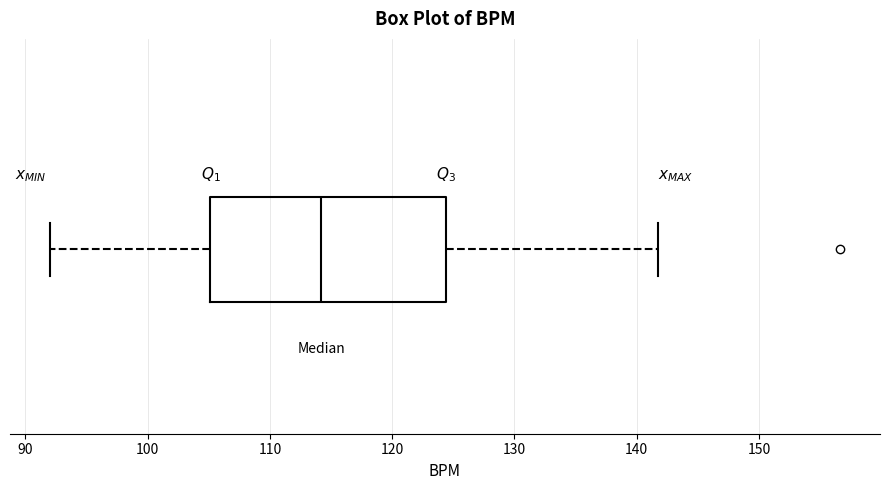

Transcribe this box plot: give where the median line is, the range the box spans, and where the two whiskers end, as read against the x-axis. The values are not printed on the chart, so give them approximately, as read against the axis.

median 114, box 105 to 124, whiskers 92 to 142